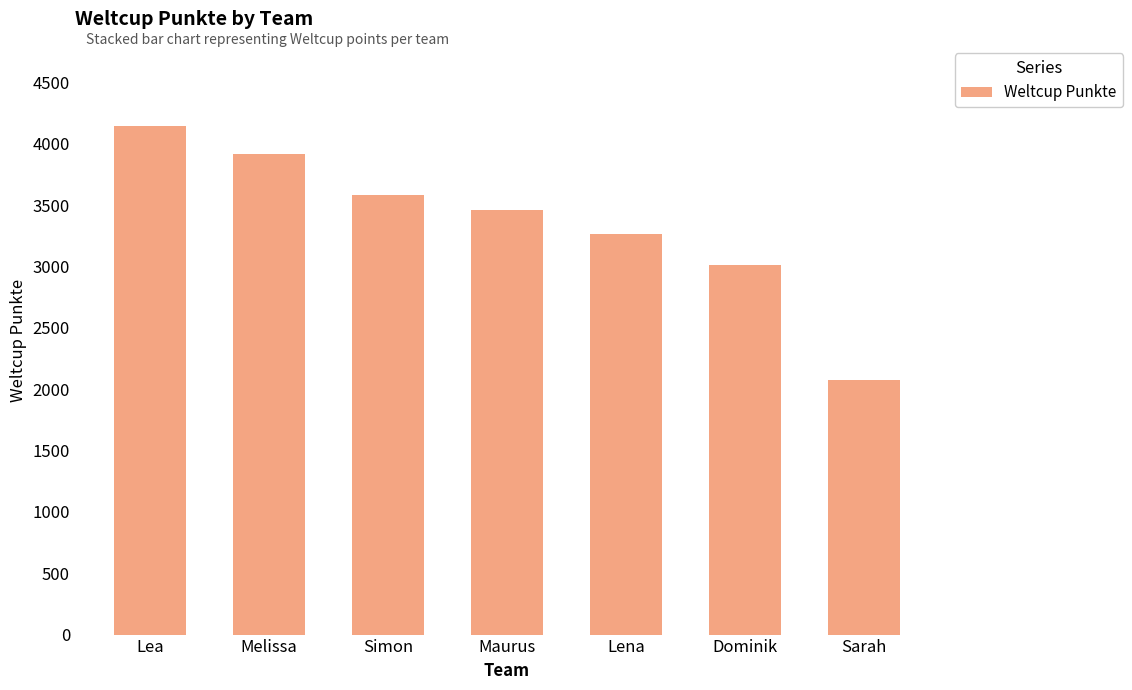

What is the ratio of the value at Dominik to the value at Simon?

0.8